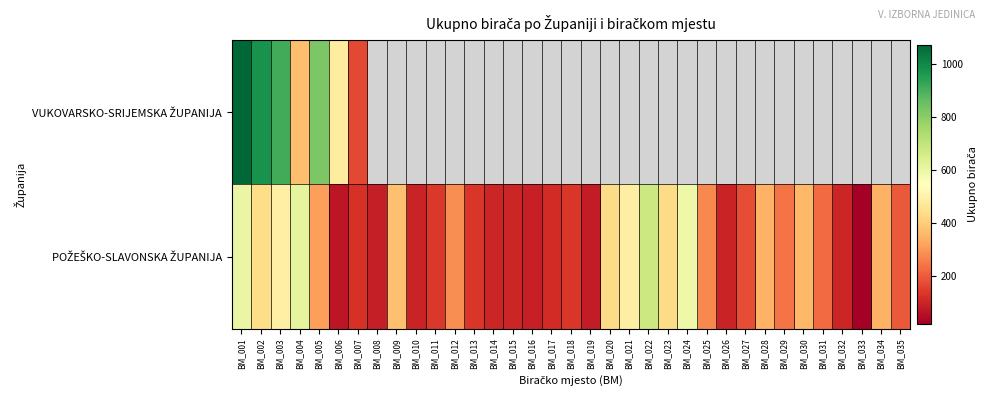

How many values in VUKOVARSKO-SRIJEMSKA ŽUPANIJA are above zero?

7